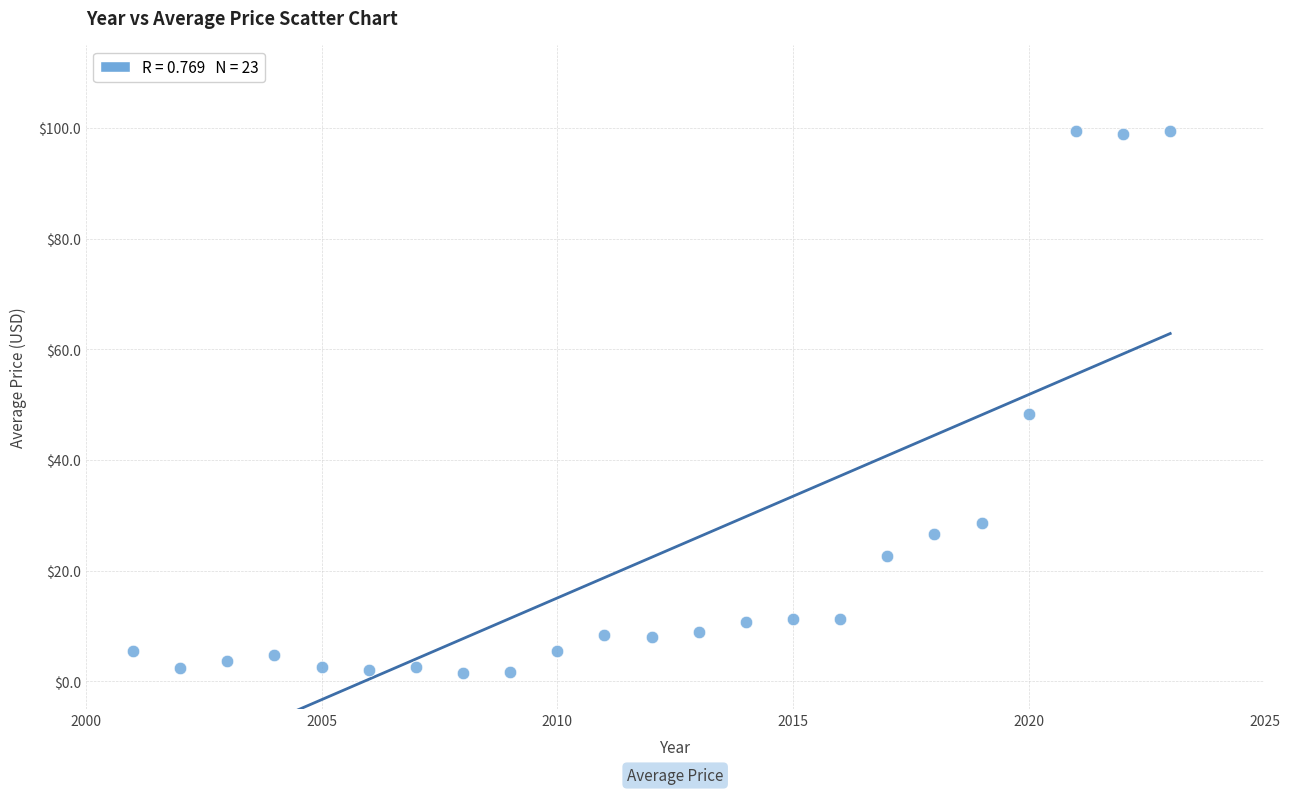

What Y value in the scatter plot is closest to 50?

48.2